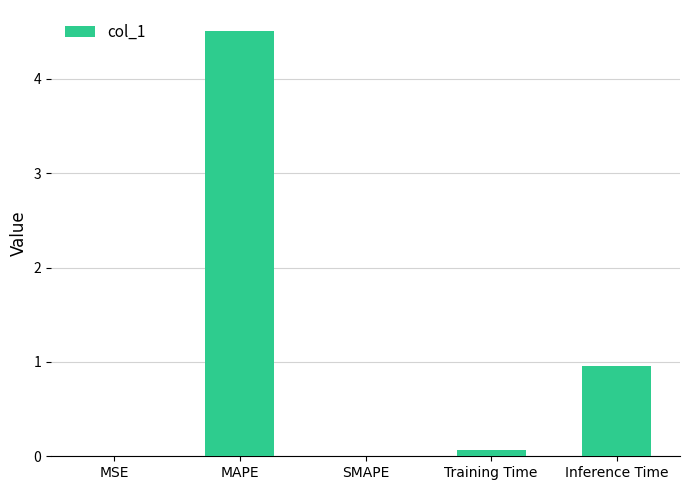

What is the maximum value shown in the chart?

4.5